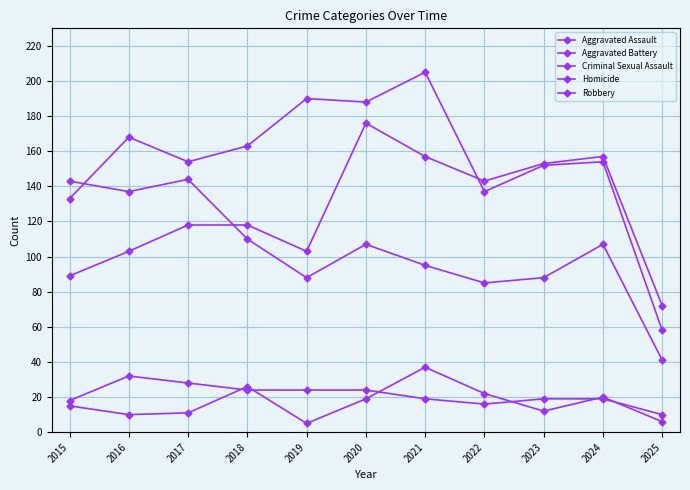

At which category does Aggravated Assault reach its first local peak?

2020